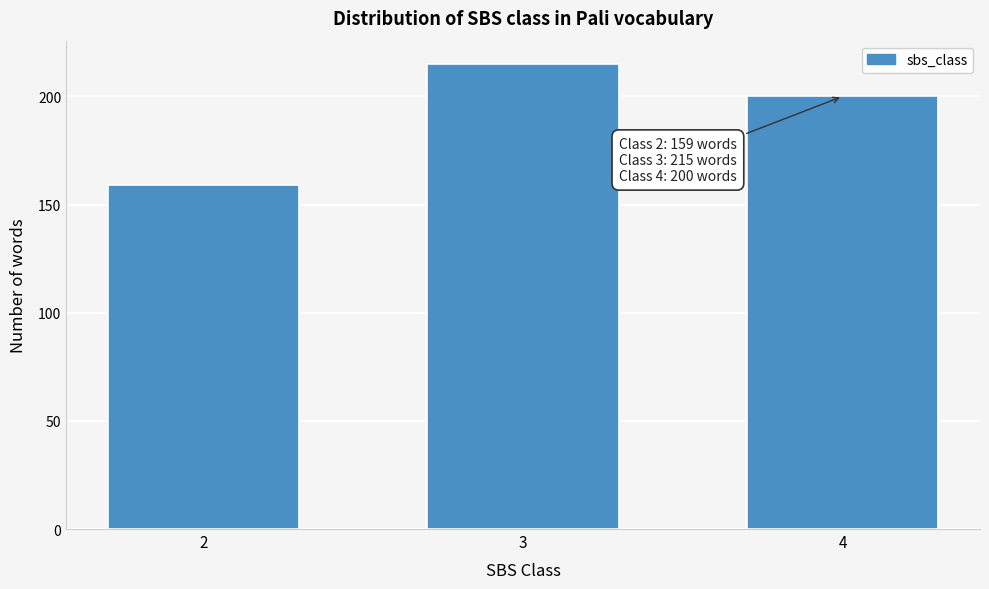

Reading left to right, extract all data points from this chart.

159	215	200